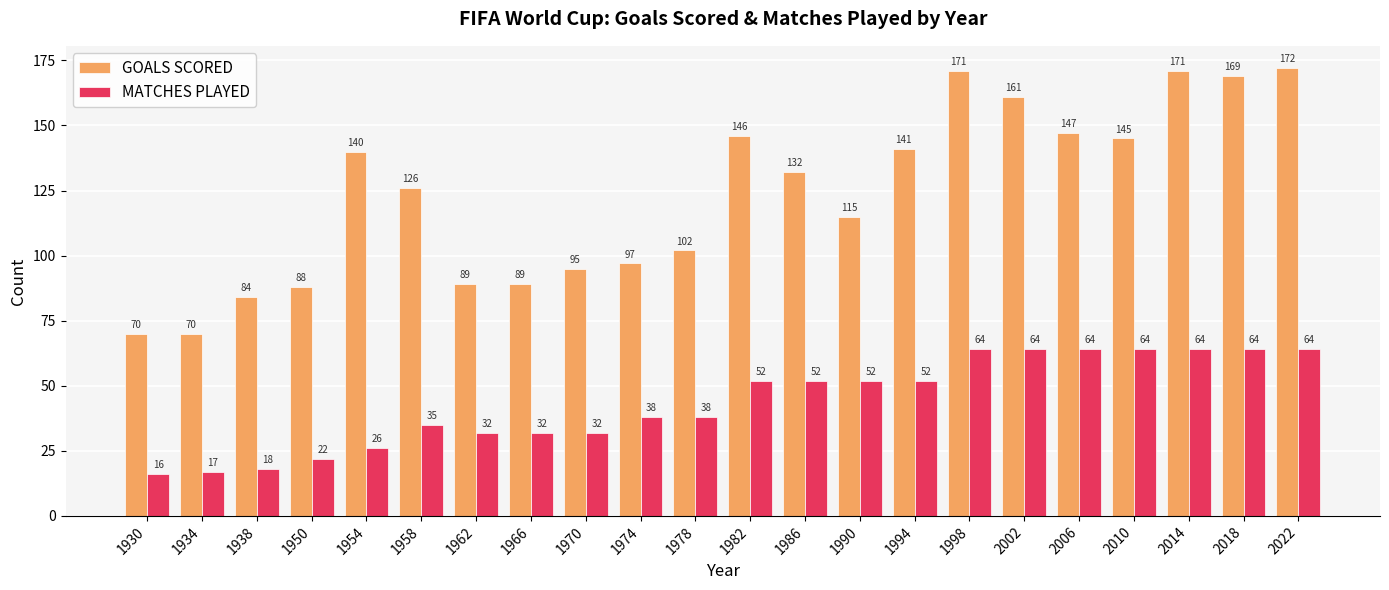

Reading right to left, extract all data points from this chart.

GOALS SCORED: 2022=172	2018=169	2014=171	2010=145	2006=147	2002=161	1998=171	1994=141	1990=115	1986=132	1982=146	1978=102	1974=97	1970=95	1966=89	1962=89	1958=126	1954=140	1950=88	1938=84	1934=70	1930=70
MATCHES PLAYED: 2022=64	2018=64	2014=64	2010=64	2006=64	2002=64	1998=64	1994=52	1990=52	1986=52	1982=52	1978=38	1974=38	1970=32	1966=32	1962=32	1958=35	1954=26	1950=22	1938=18	1934=17	1930=16